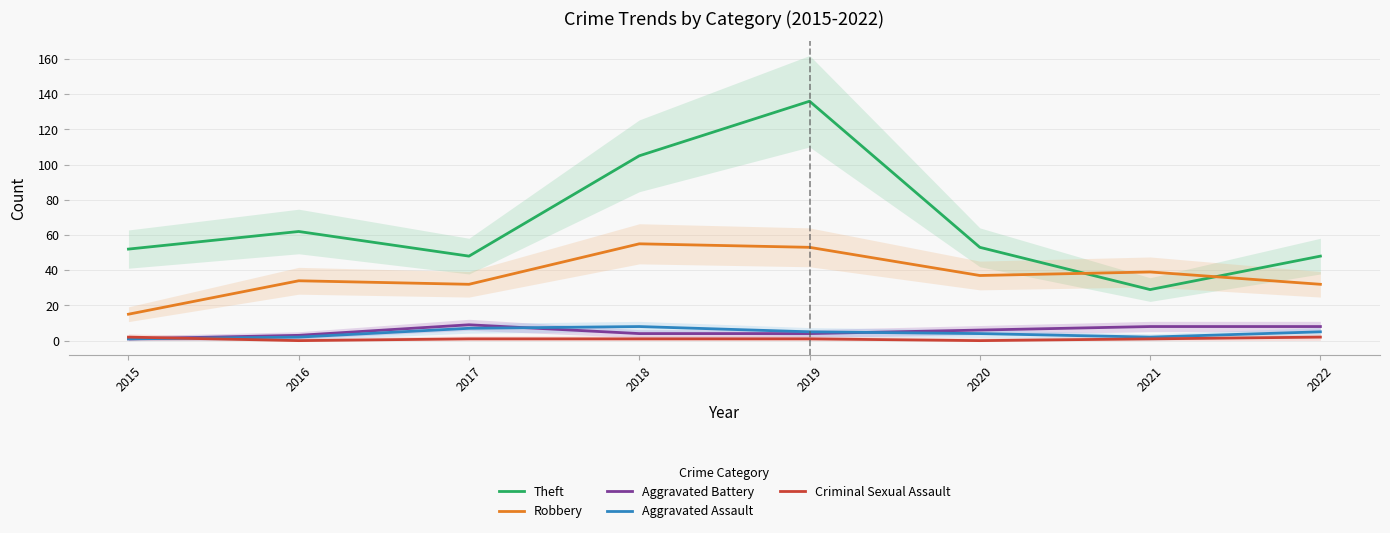

Where is Criminal Sexual Assault nearest to the value 1?

2017